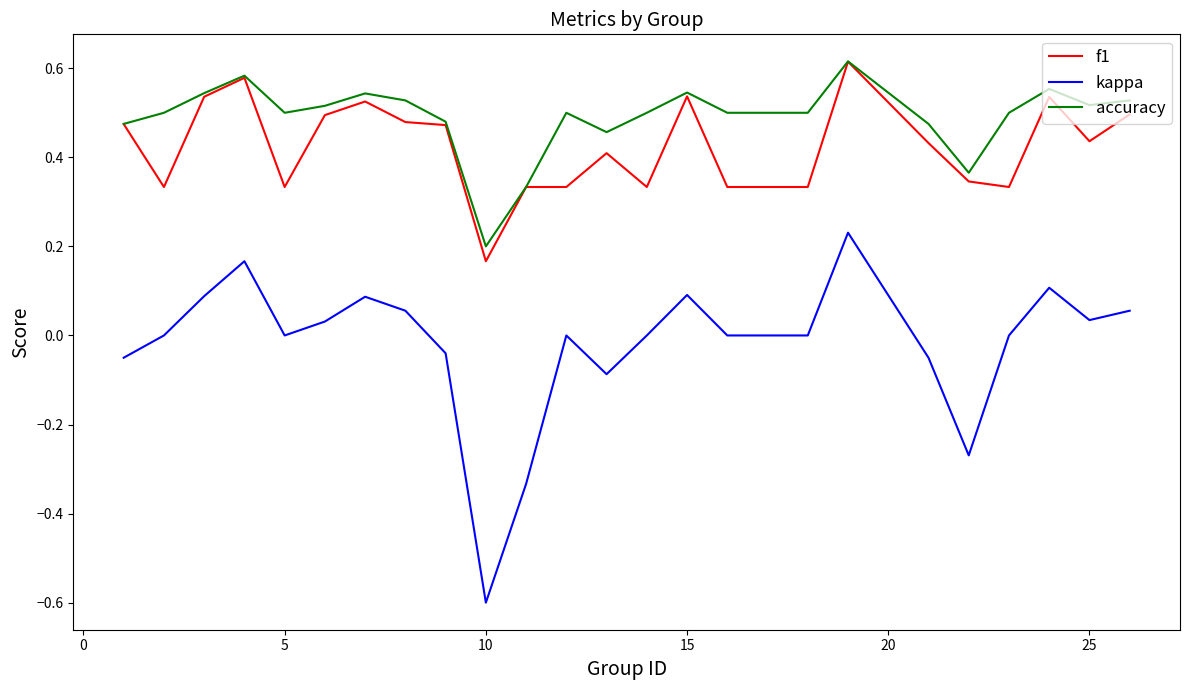

Which series has the largest total across all categories?

accuracy